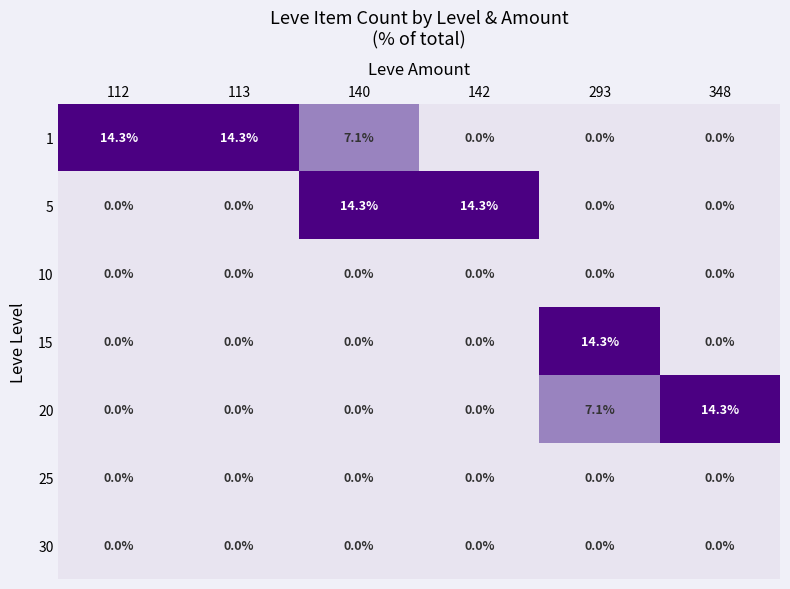

At how many categories does at least one series exceed 4?

6